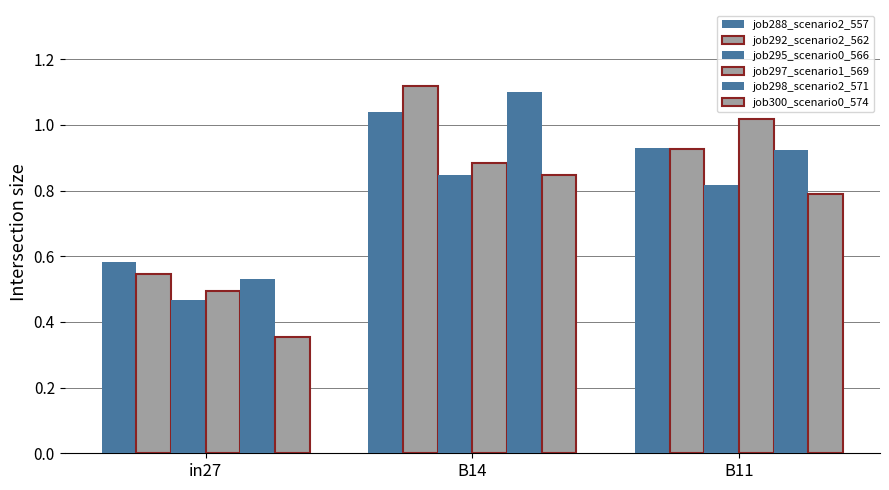

How many categories are shown in the chart?

3